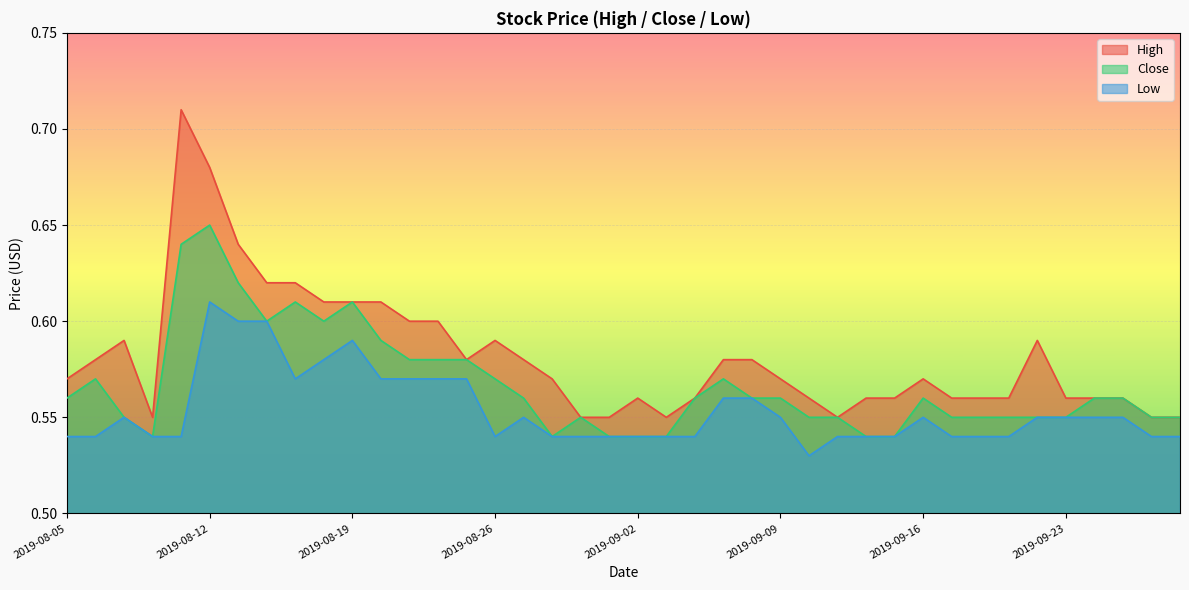

What is the sum of the High values at 2019-08-23 and 2019-09-23?

1.1